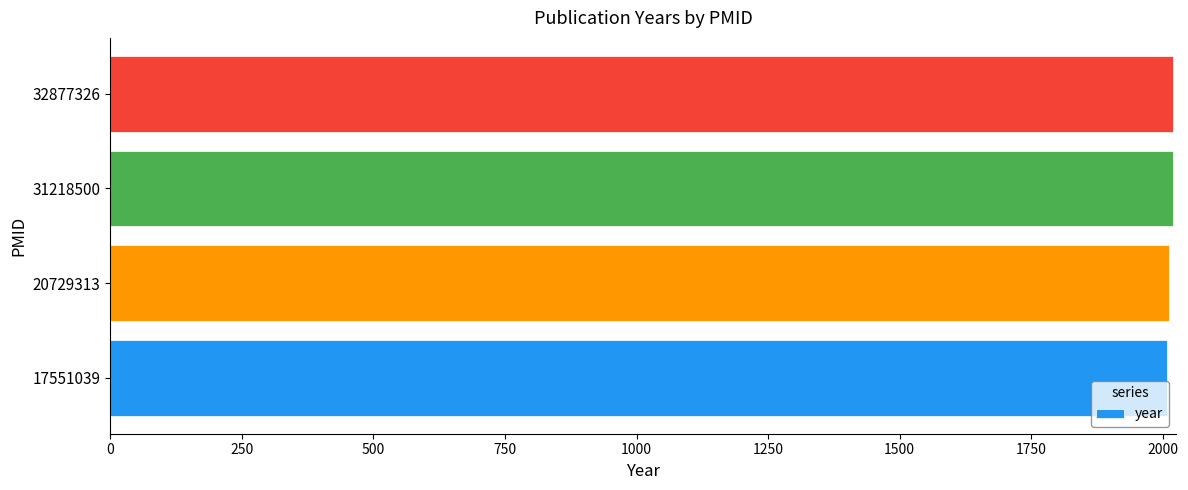

What is the ratio of the value at 32877326 to the value at 31218500?

1.0